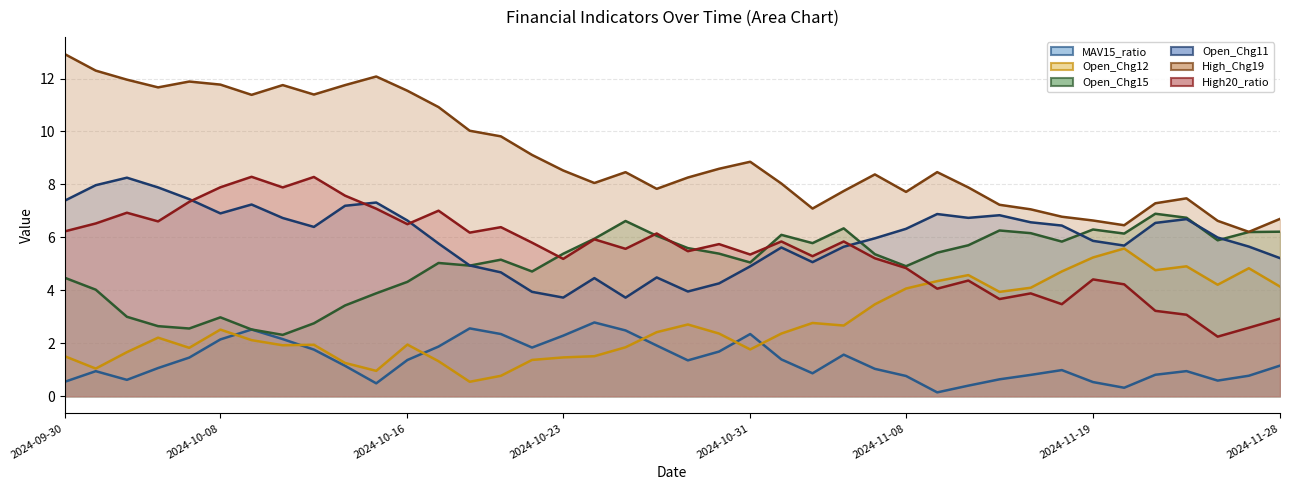

Which series changed the most between 2024-10-07 and 2024-10-10?

Open_Chg11